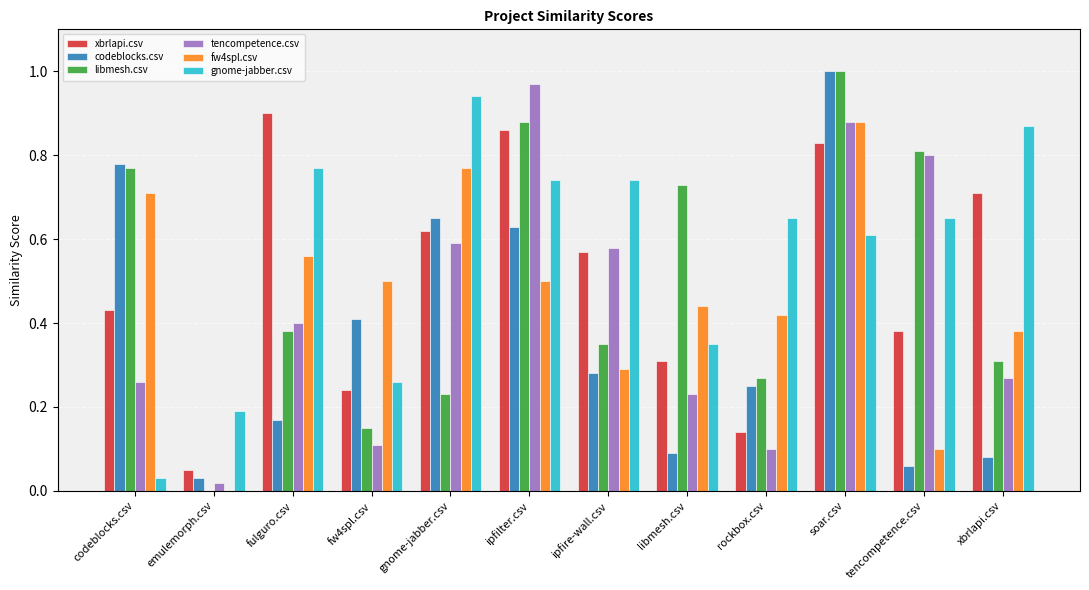

At which category does the chart reach its peak across all series?

soar.csv